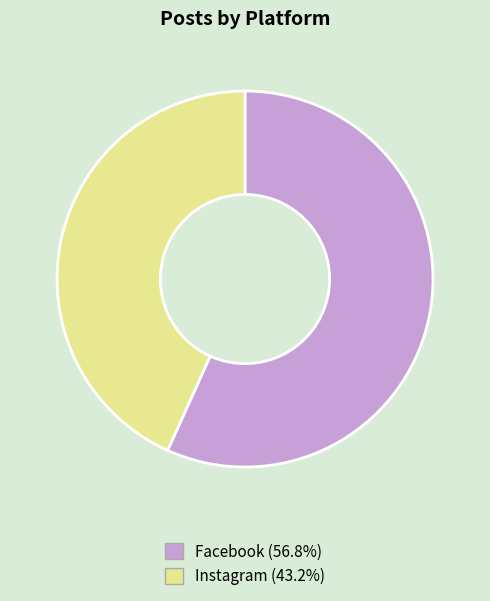

Does Facebook (56.8%) represent more than half of the total?

Yes